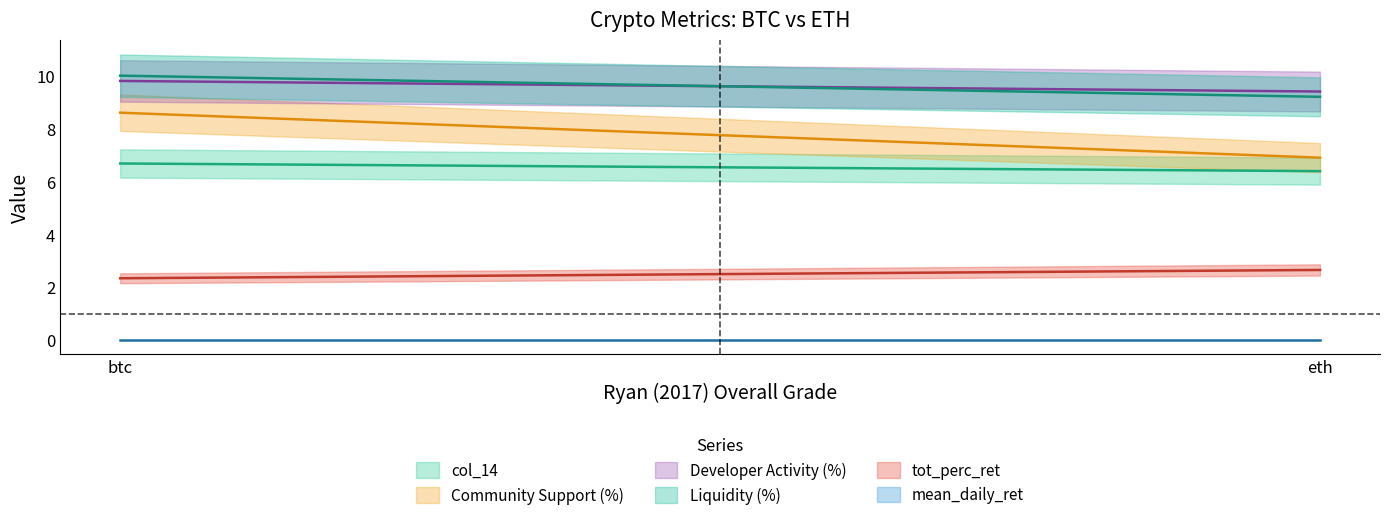

The value of tot_perc_ret at btc is 0.5. True or false?

False